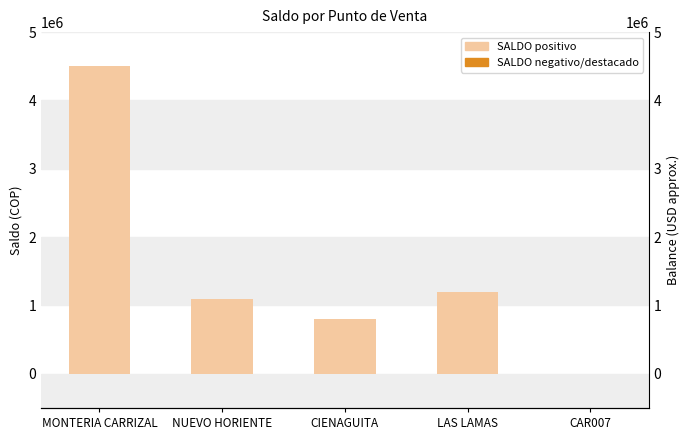

Reading right to left, what are all the values shown in this chart?

-141	1193245	800825	1097217	4509106